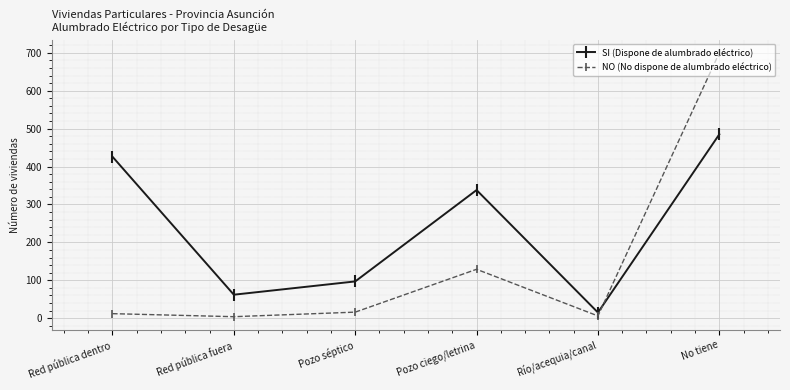

At how many categories does at least one series exceed 442?

1